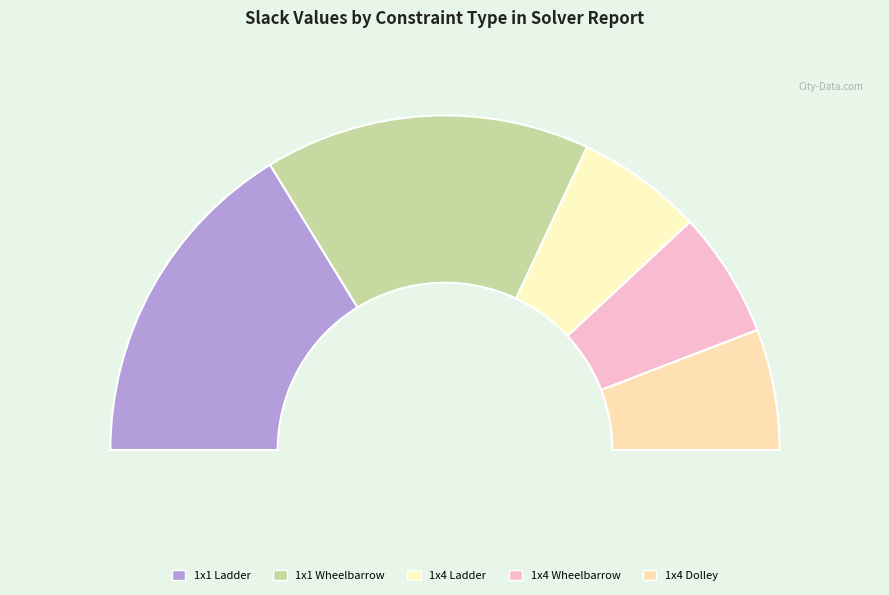

Is there a majority slice in this chart?

No